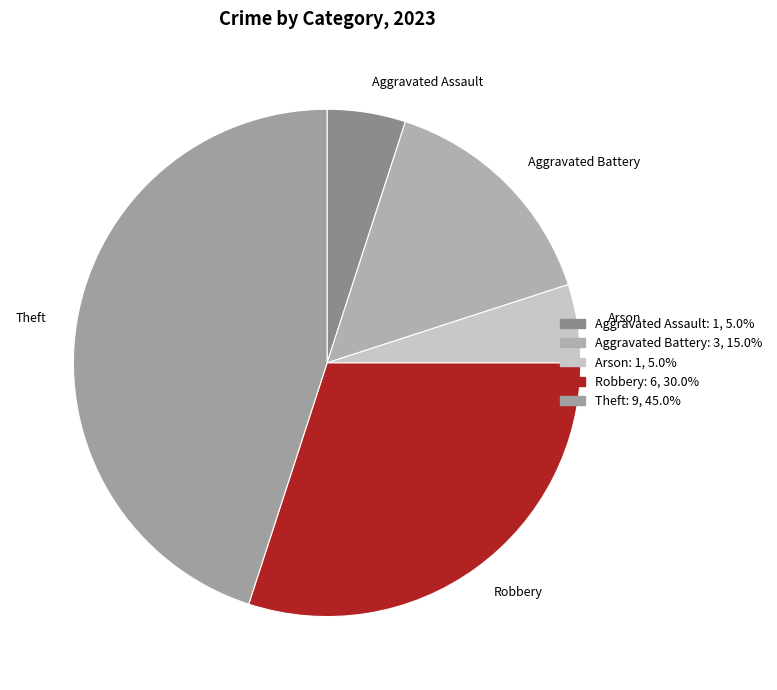

What is the largest slice in the pie chart?

Theft